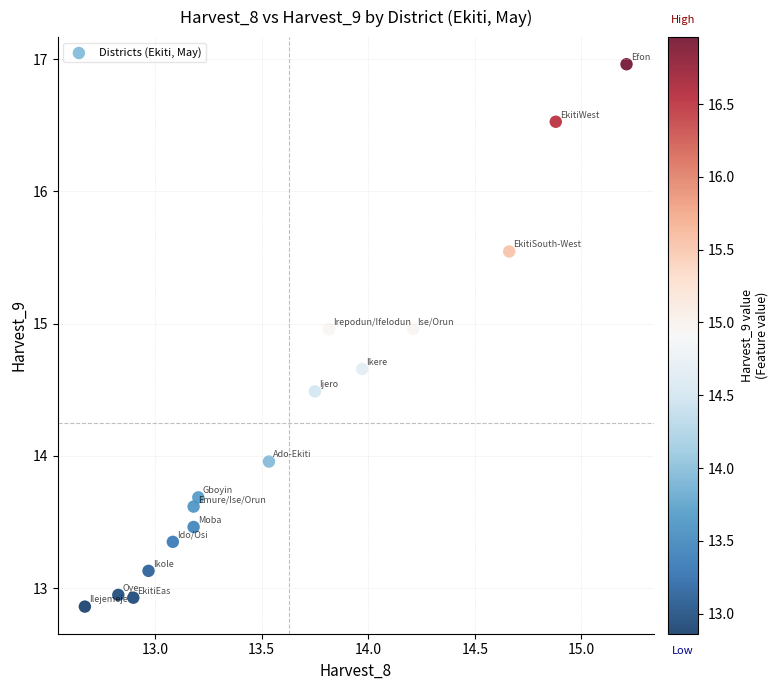

What is the range of Y values (max minus min)?

4.1